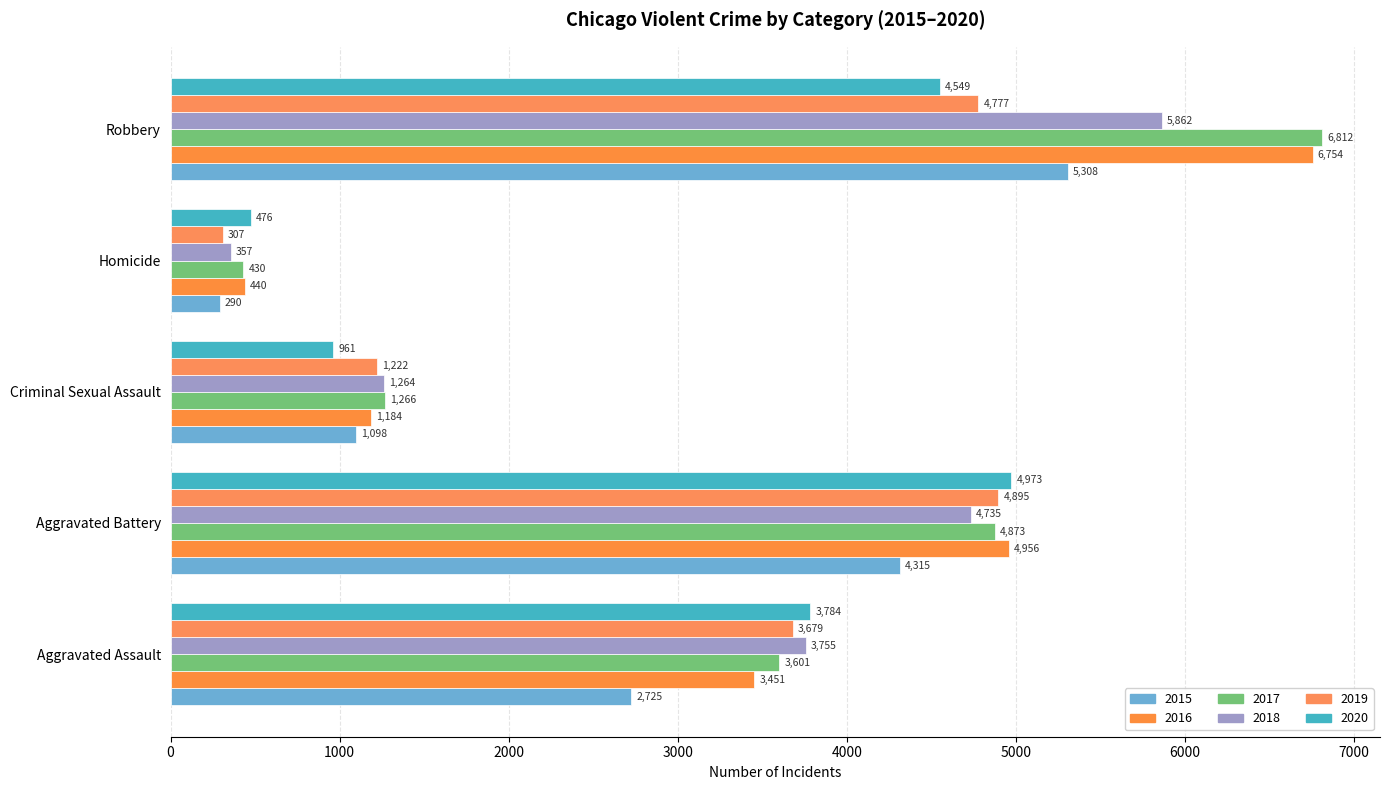

What is the difference between the highest and lowest values at Criminal Sexual Assault?

305